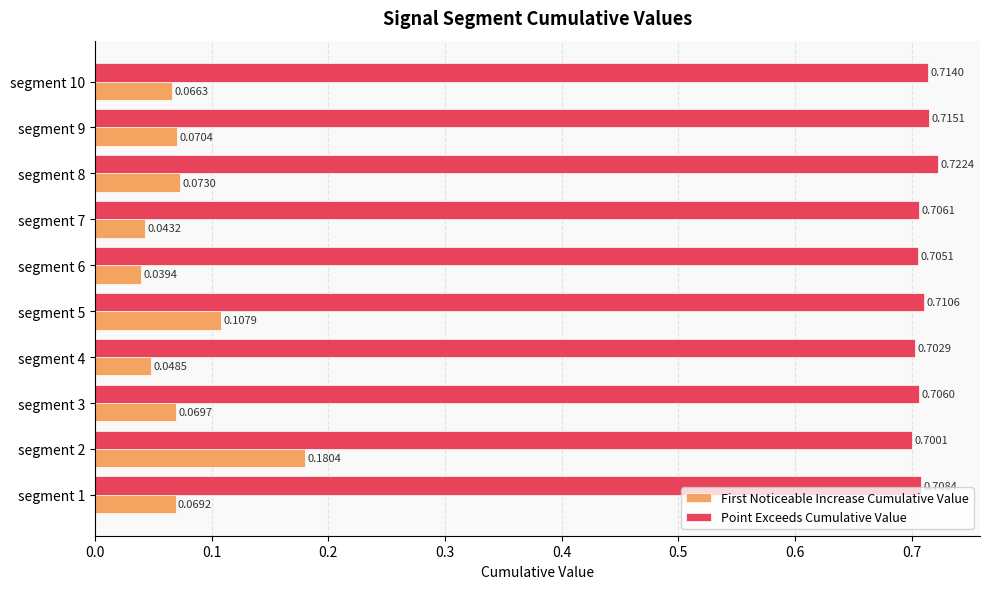

Which series changed the most between segment 1 and segment 3?

Point Exceeds Cumulative Value